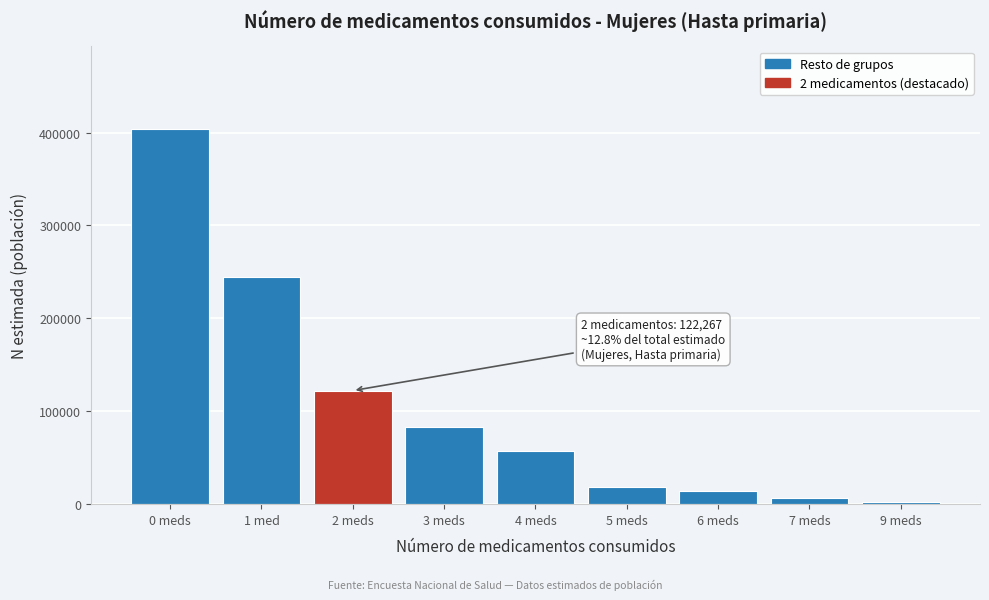

Reading left to right, extract all data points from this chart.

403915	244328	122267	82796	57574	18766	14573	6746	2217